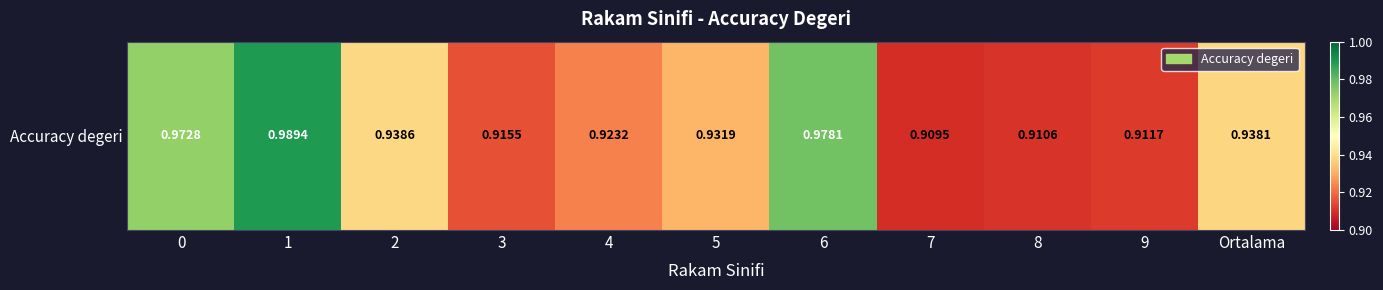

Which category has the lowest value across all series?

7